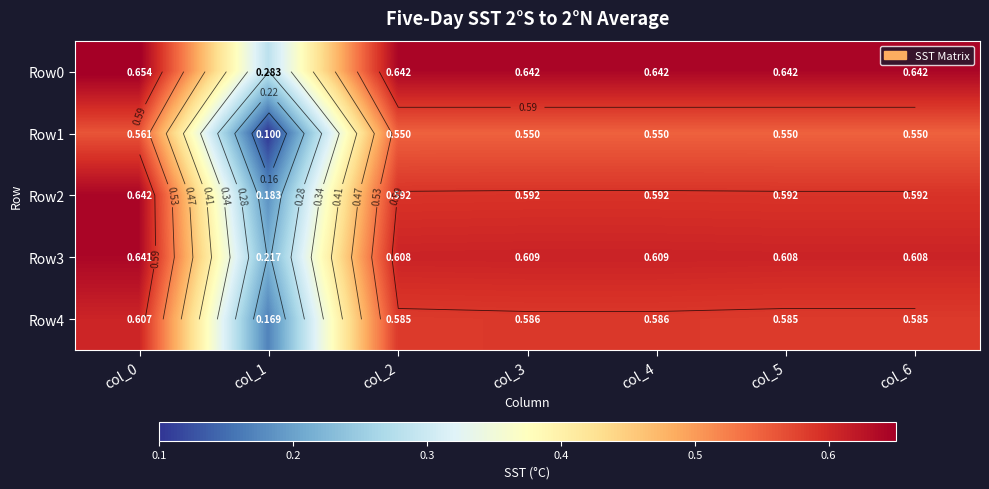

At how many categories does at least one series exceed 0?

7